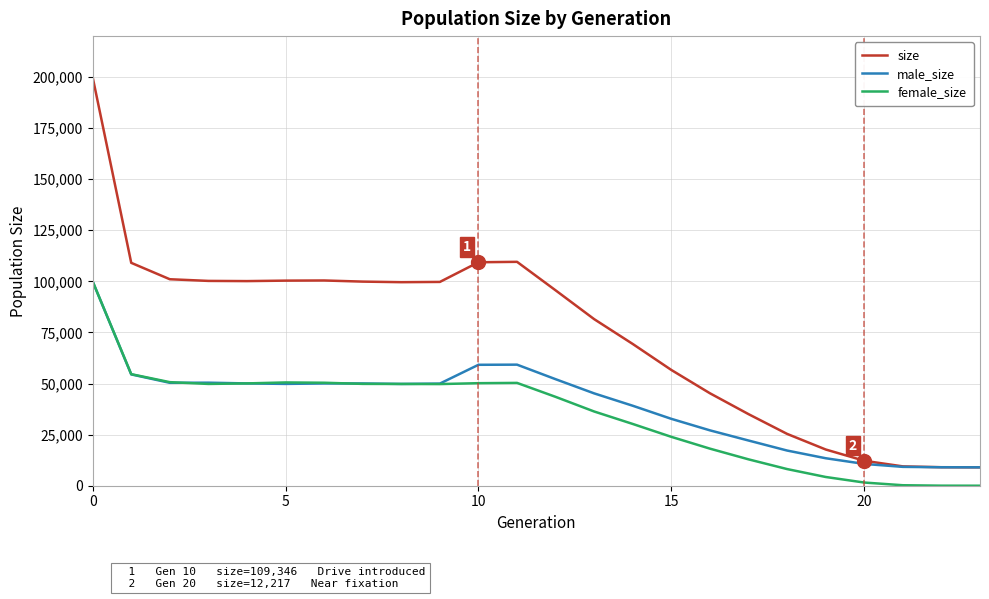

What is the difference between the second highest and minimum values in the female_size series?

54592